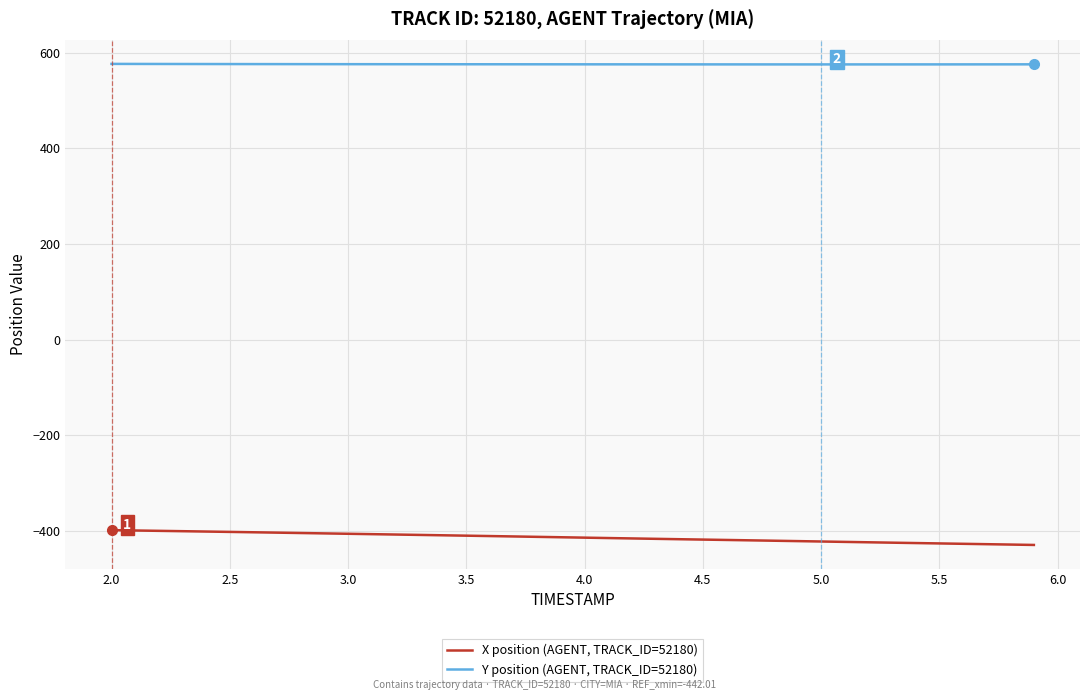

Which series has the largest total across all categories?

Y position (AGENT, TRACK_ID=52180)